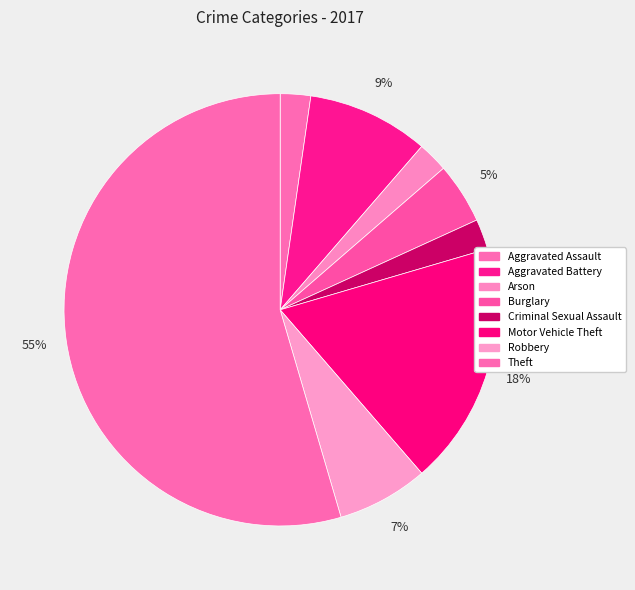

Which has a higher value, Burglary or Aggravated Assault?

Burglary